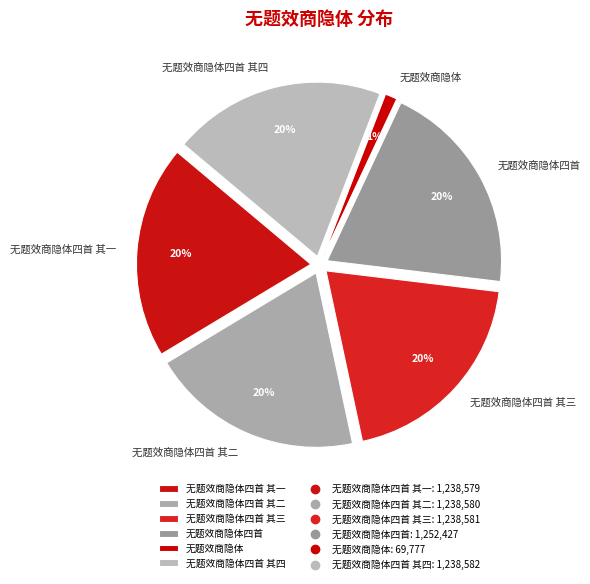

Does 无题效商隐体四首 其四 represent more than half of the total?

No